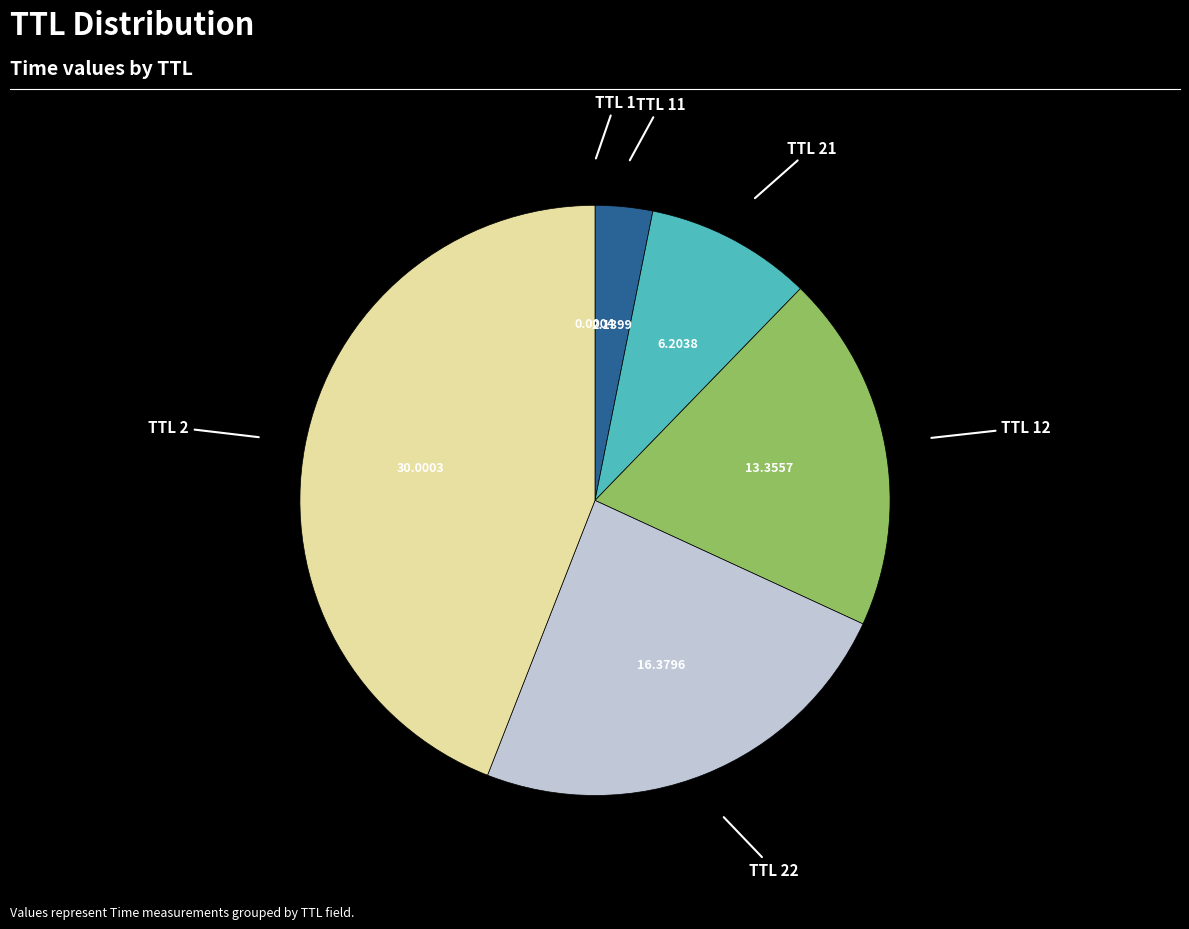

Does any single category account for the majority?

No